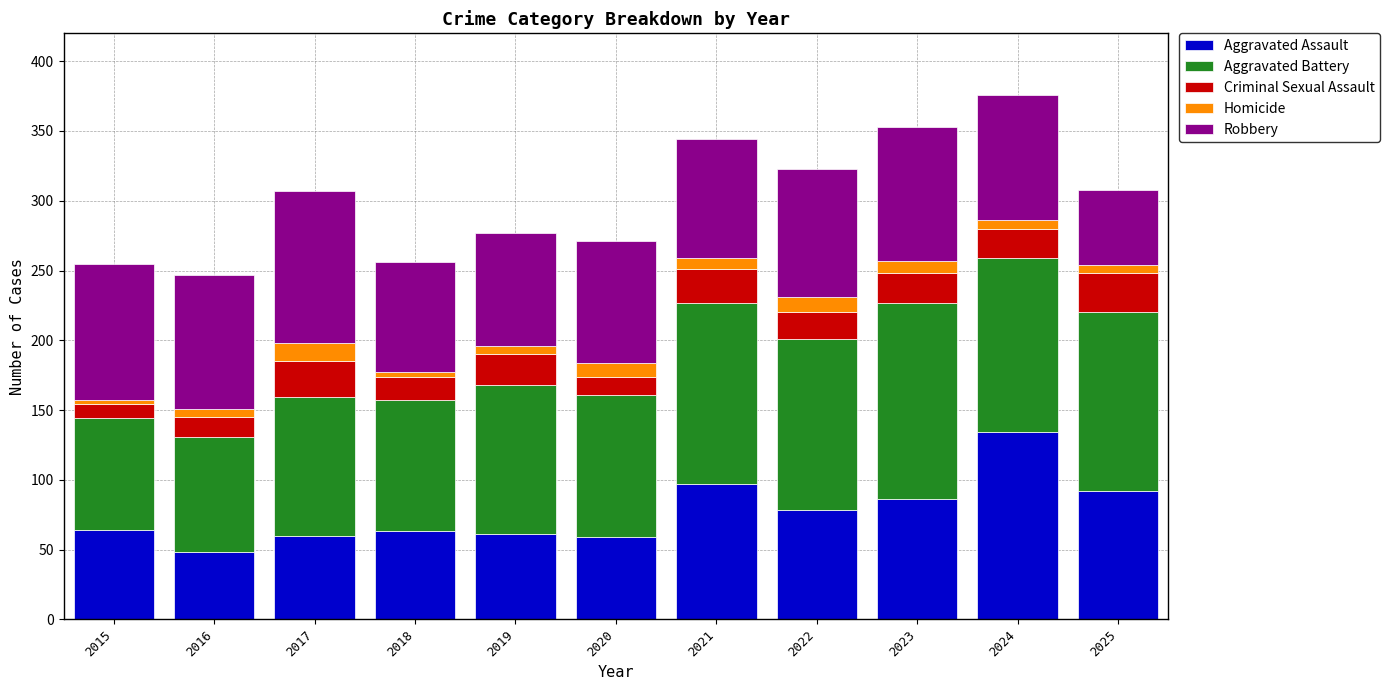

Which category has the highest value in the Aggravated Assault series?

2024